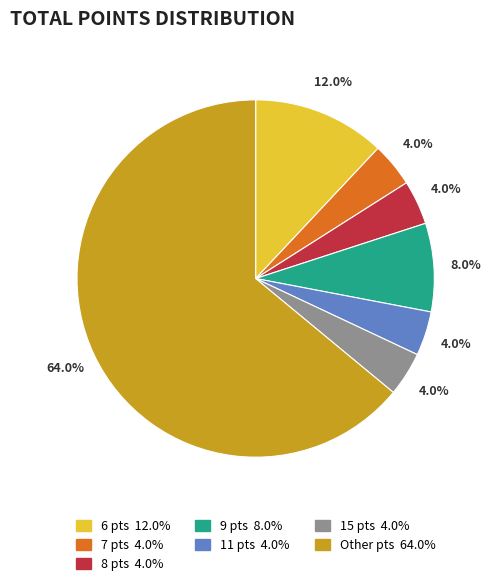

Does any single category account for the majority?

Yes